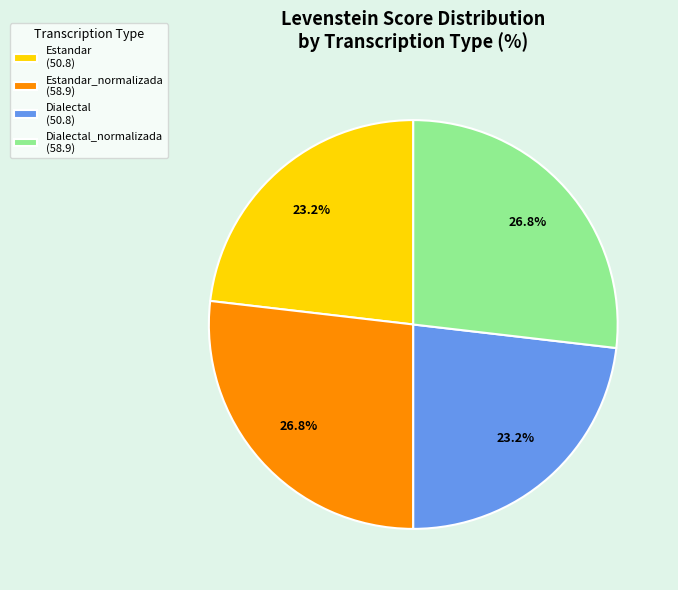

Does Dialectal (50.8) account for over 50% of the chart?

No